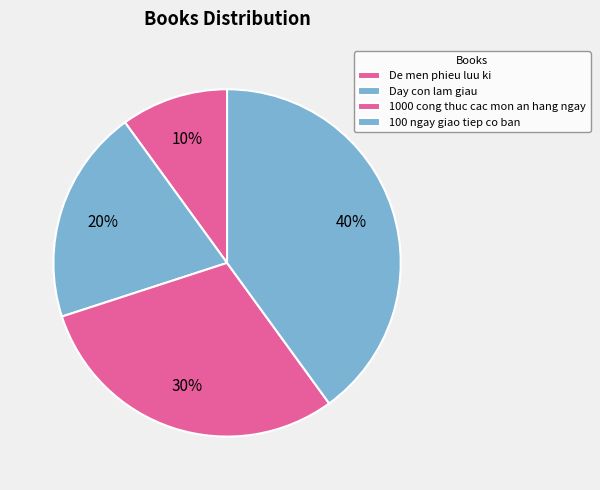

To the nearest percent, what is the difference between the 1000 cong thuc cac mon an hang ngay and De men phieu luu ki slice percentages?

20%